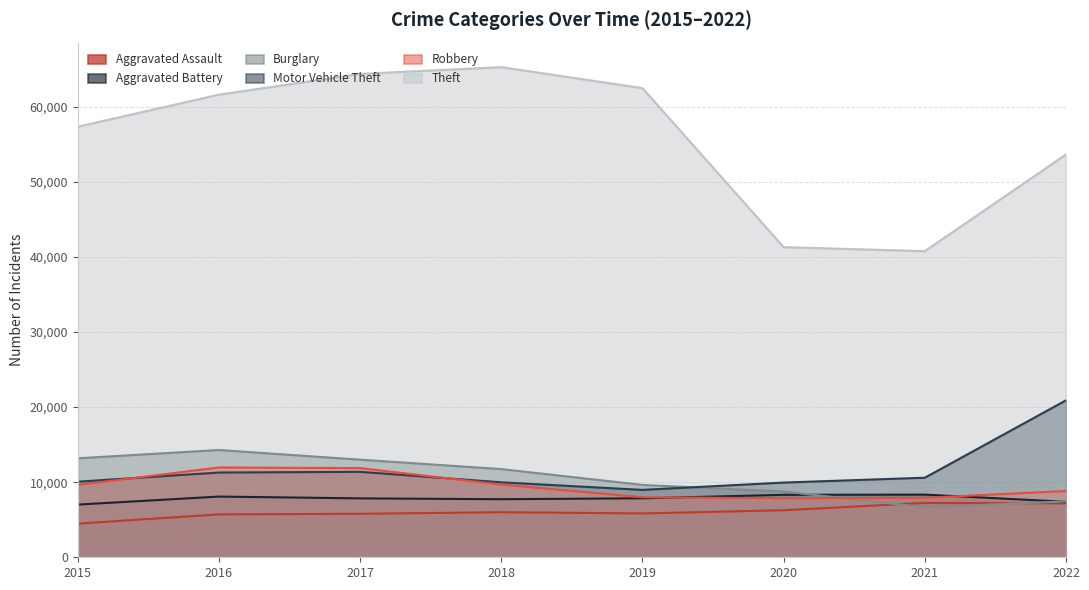

Where is the first local minimum for Theft?

2021